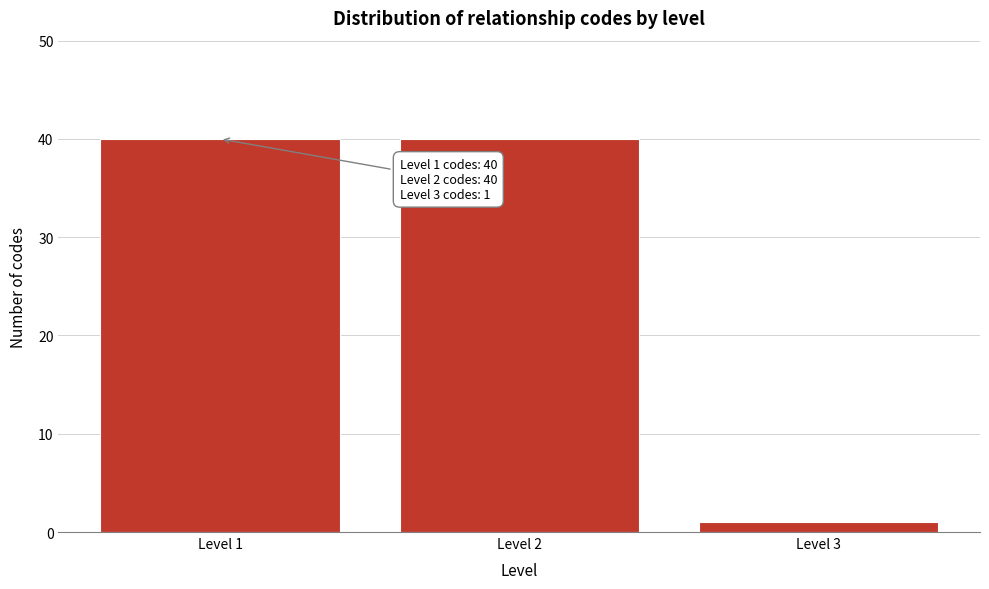

Reading left to right, what are all the values shown in this chart?

Level 1=40	Level 2=40	Level 3=1